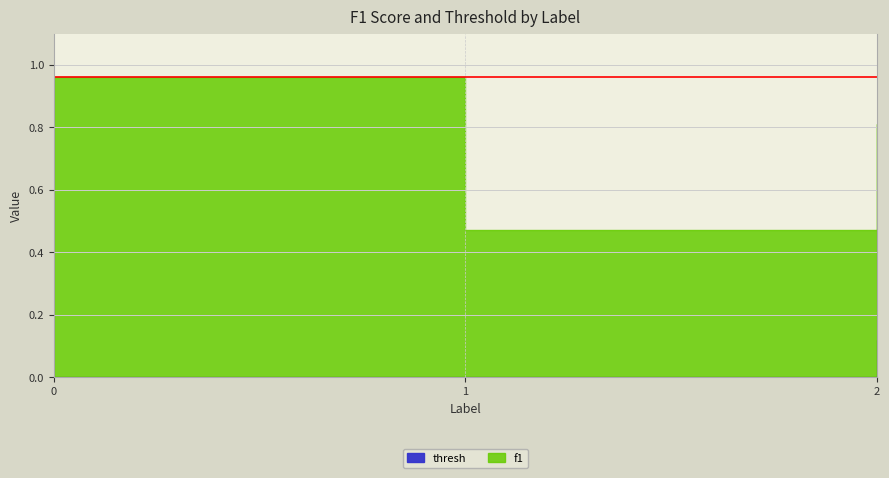

What are all the series names shown in the legend?

f1, thresh